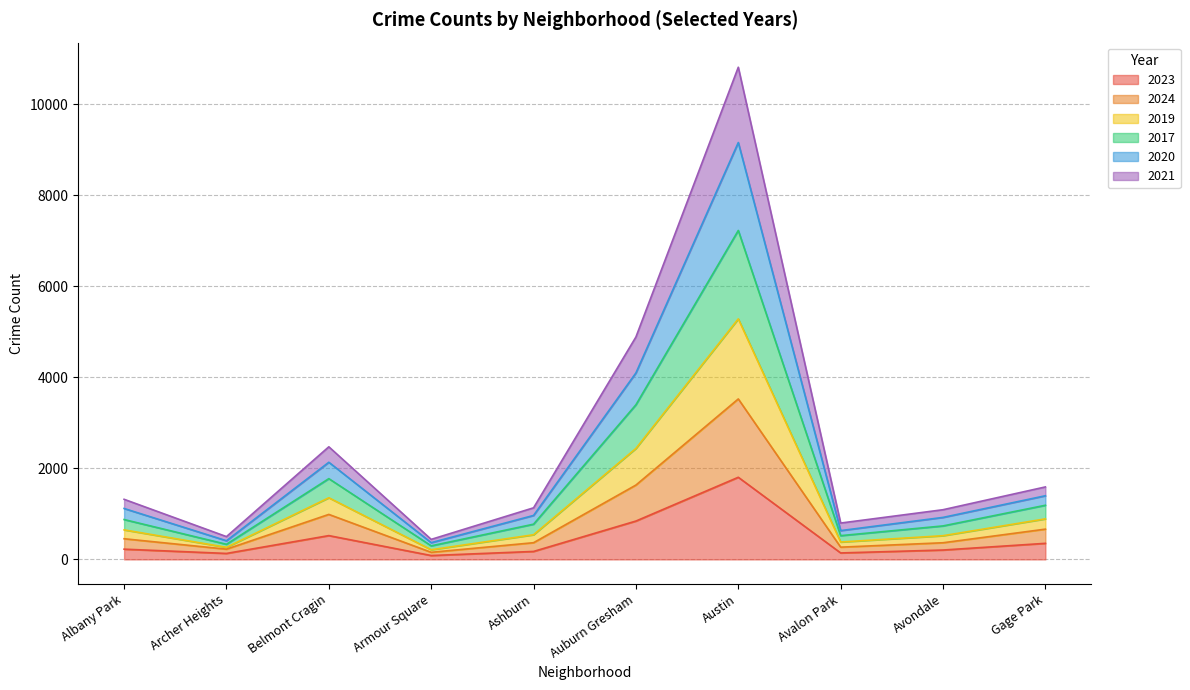

What is the maximum value for 2023?

1805